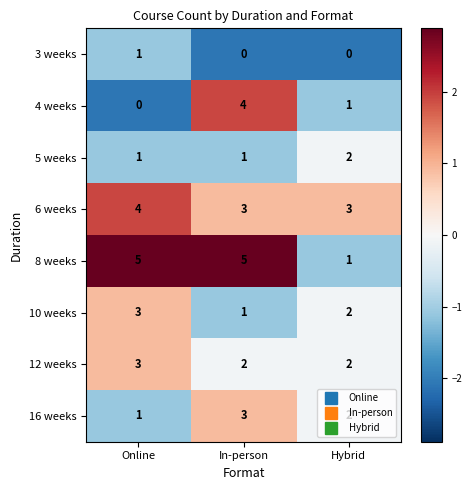

The 16 weeks series shows 2 at In-person. True or false?

False